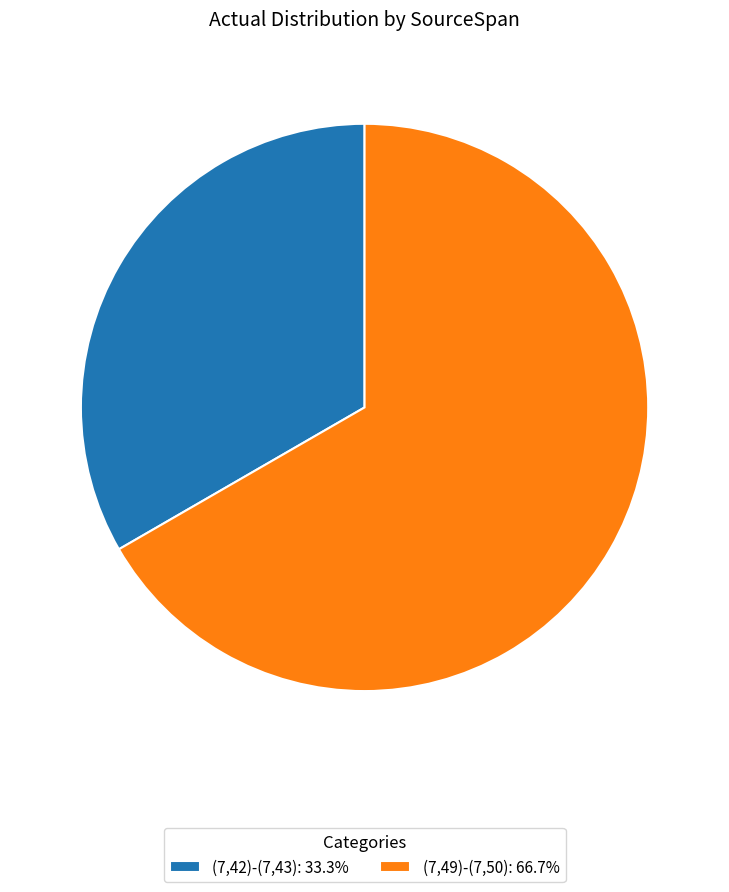

Count the number of slices in the pie.

2